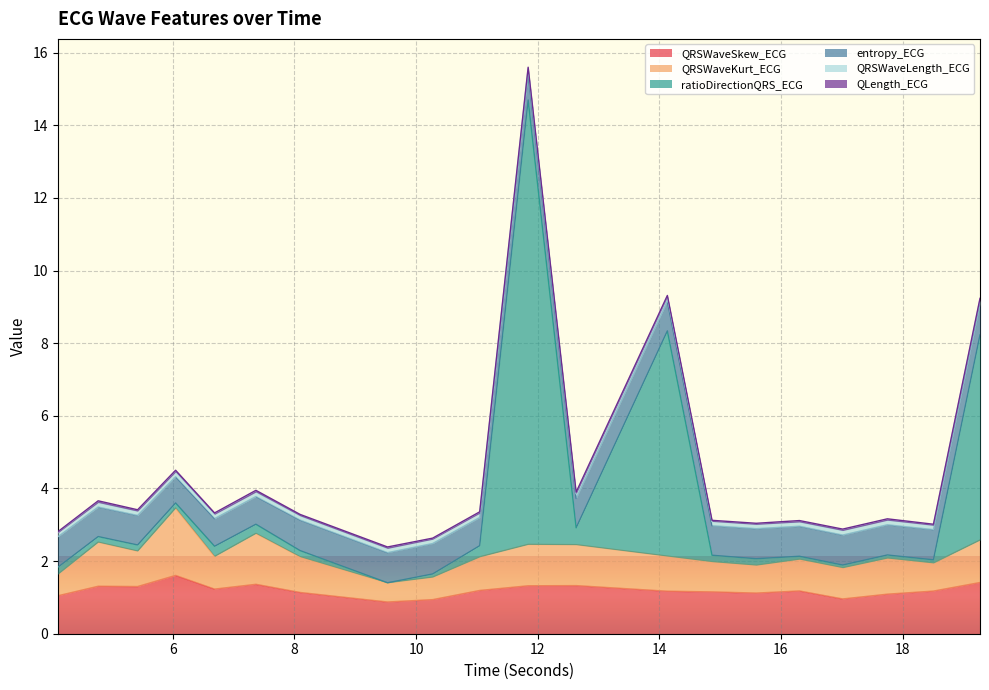

Which series has the largest range (max minus min)?

ratioDirectionQRS_ECG